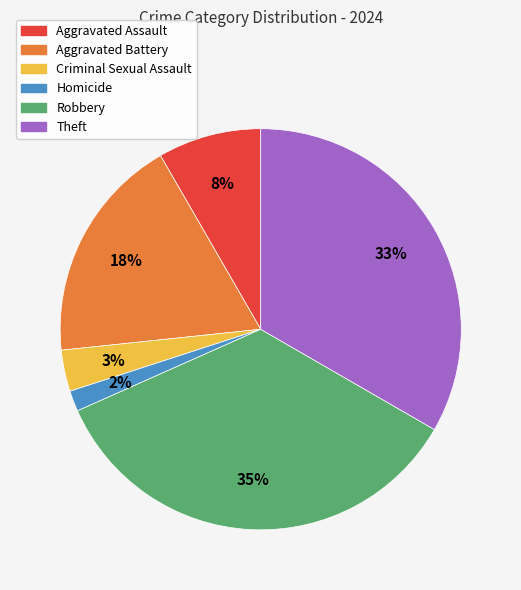

Which slice is the largest?

Robbery